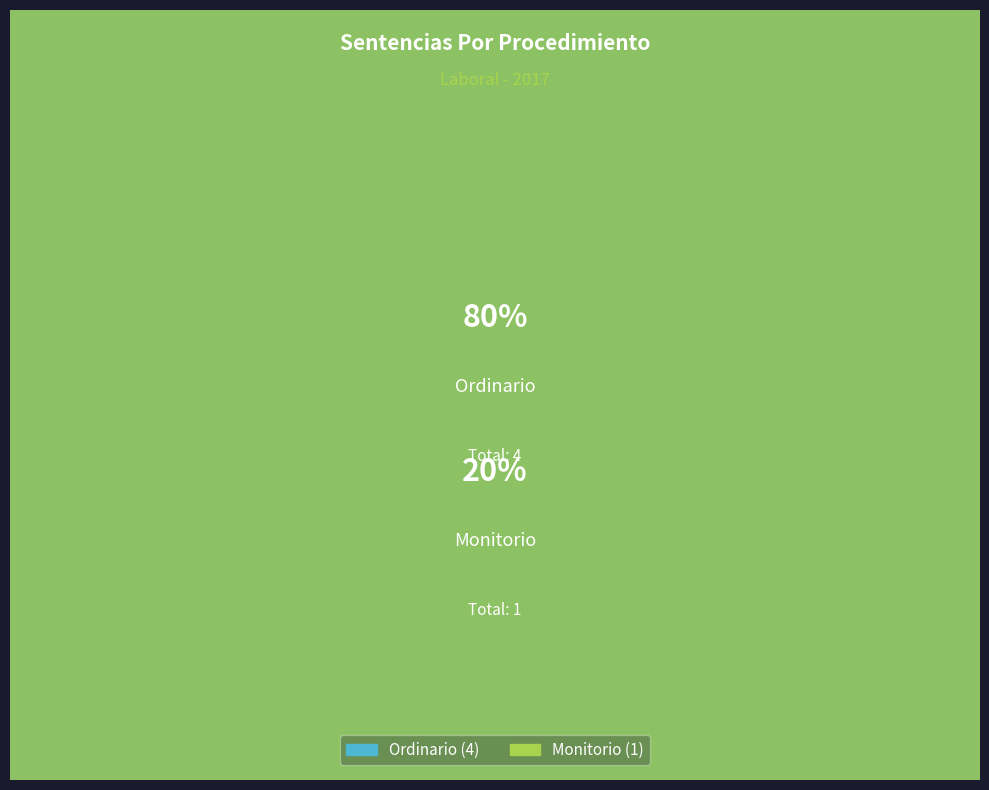

To the nearest percent, what portion does Monitorio represent?

20%